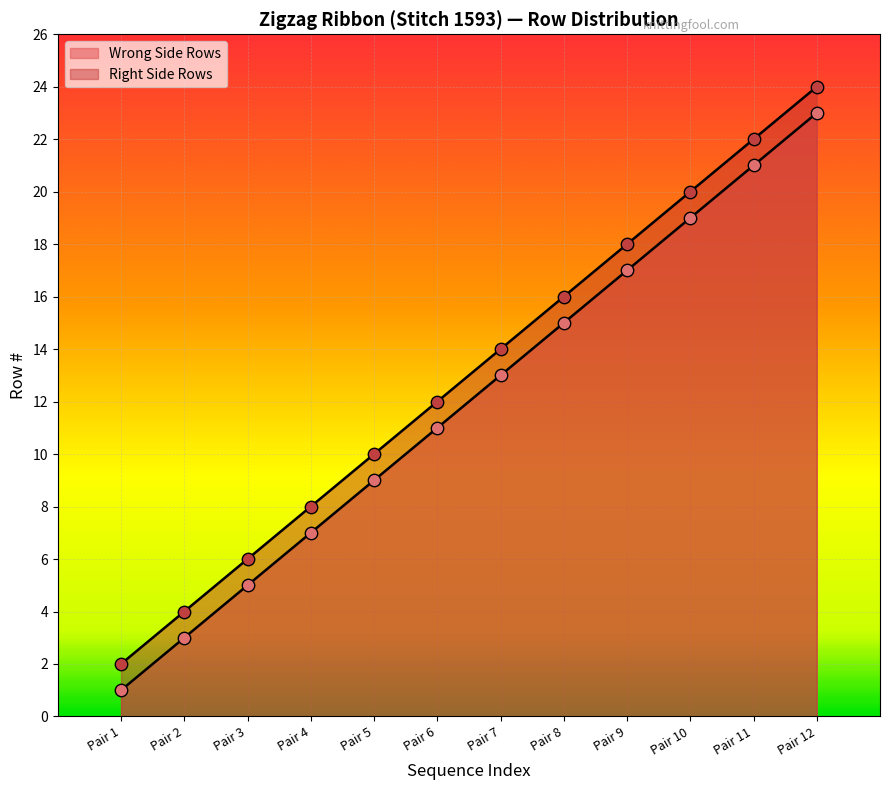

What is the total value across all series at Pair 8?

31